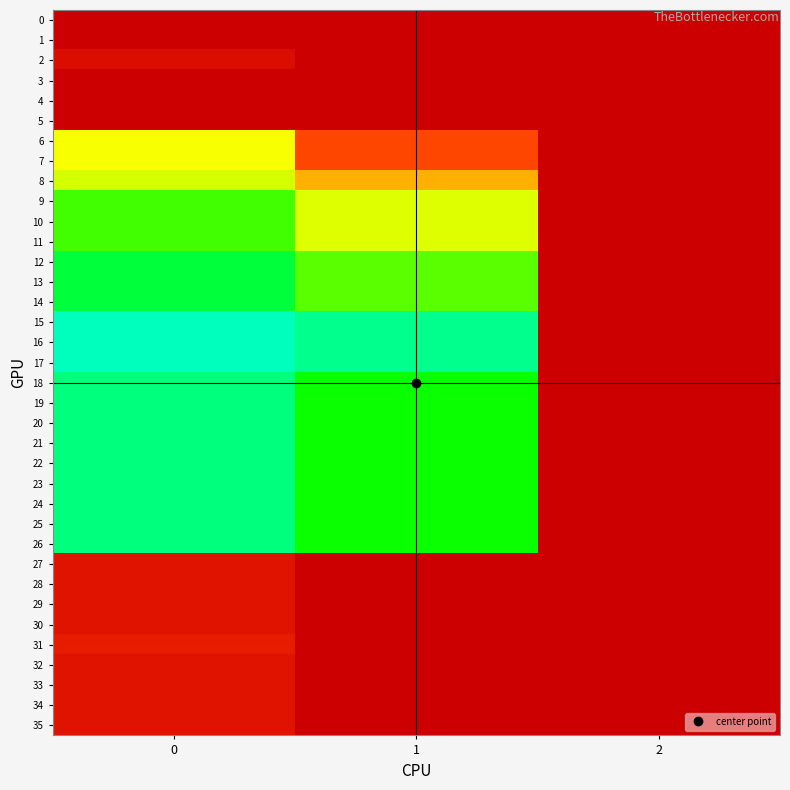

Which series has the largest range (max minus min)?

17